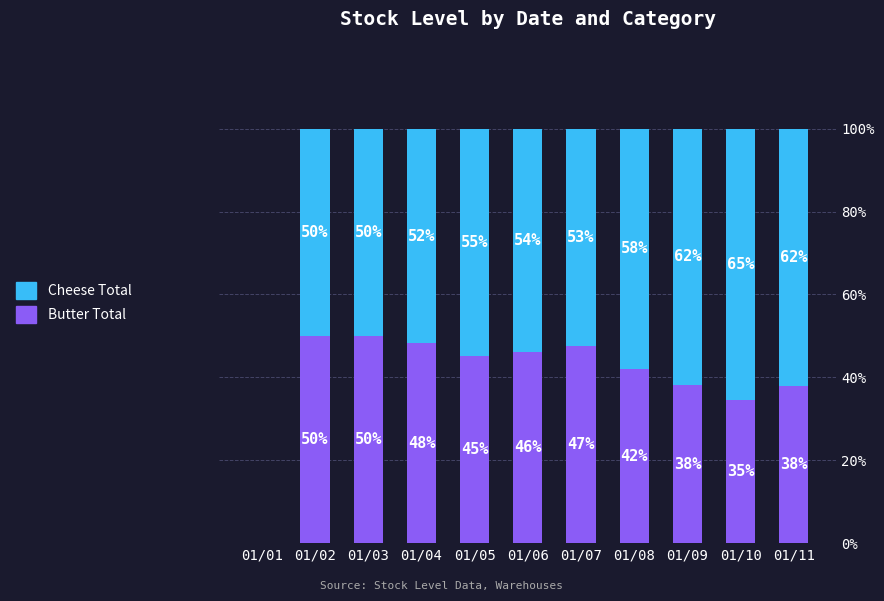

What is the total value across all series at 01/05?

100.0